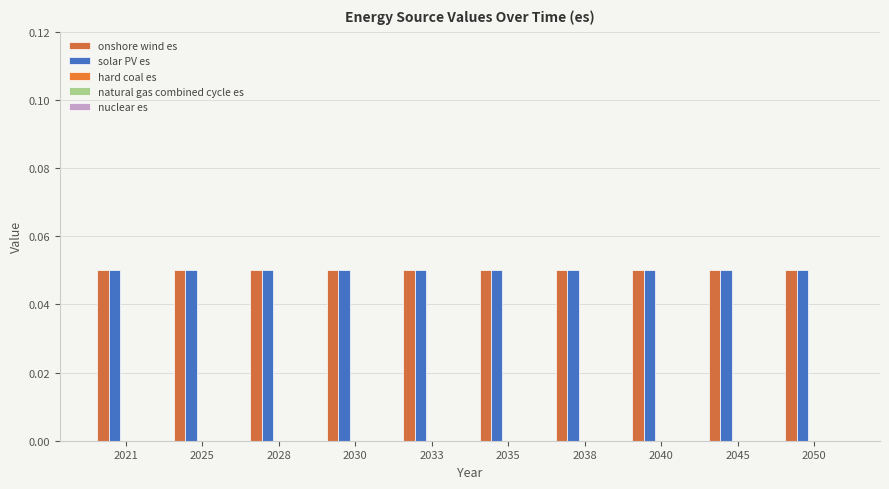

The natural gas combined cycle es series shows 0.0 at 2028. True or false?

True